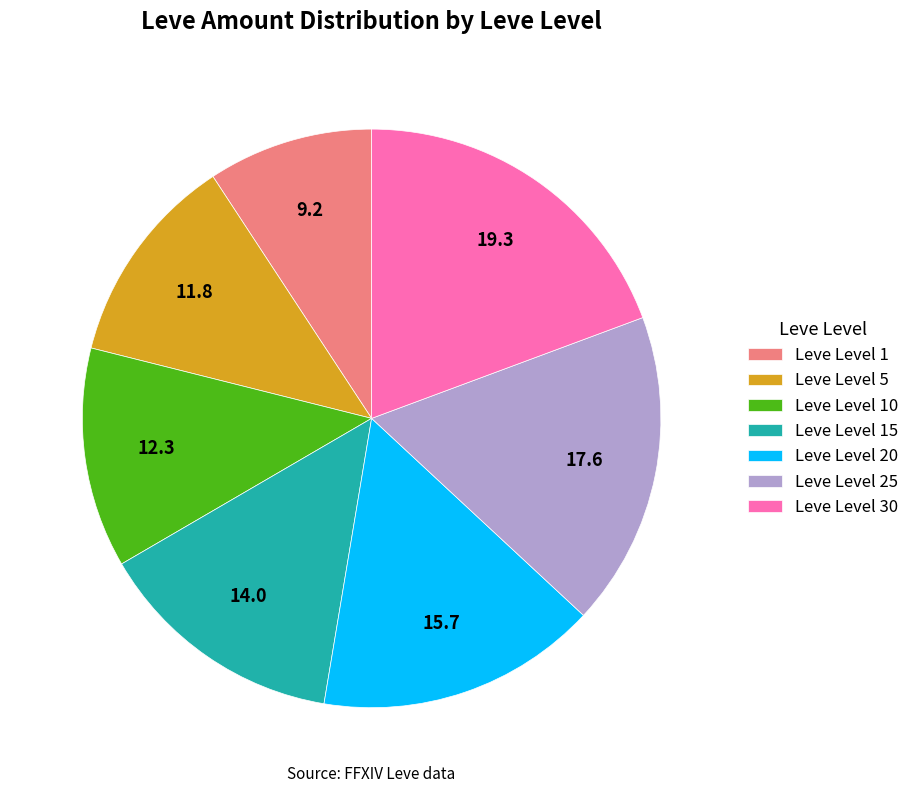

Does Leve Level 25 account for over 50% of the chart?

No